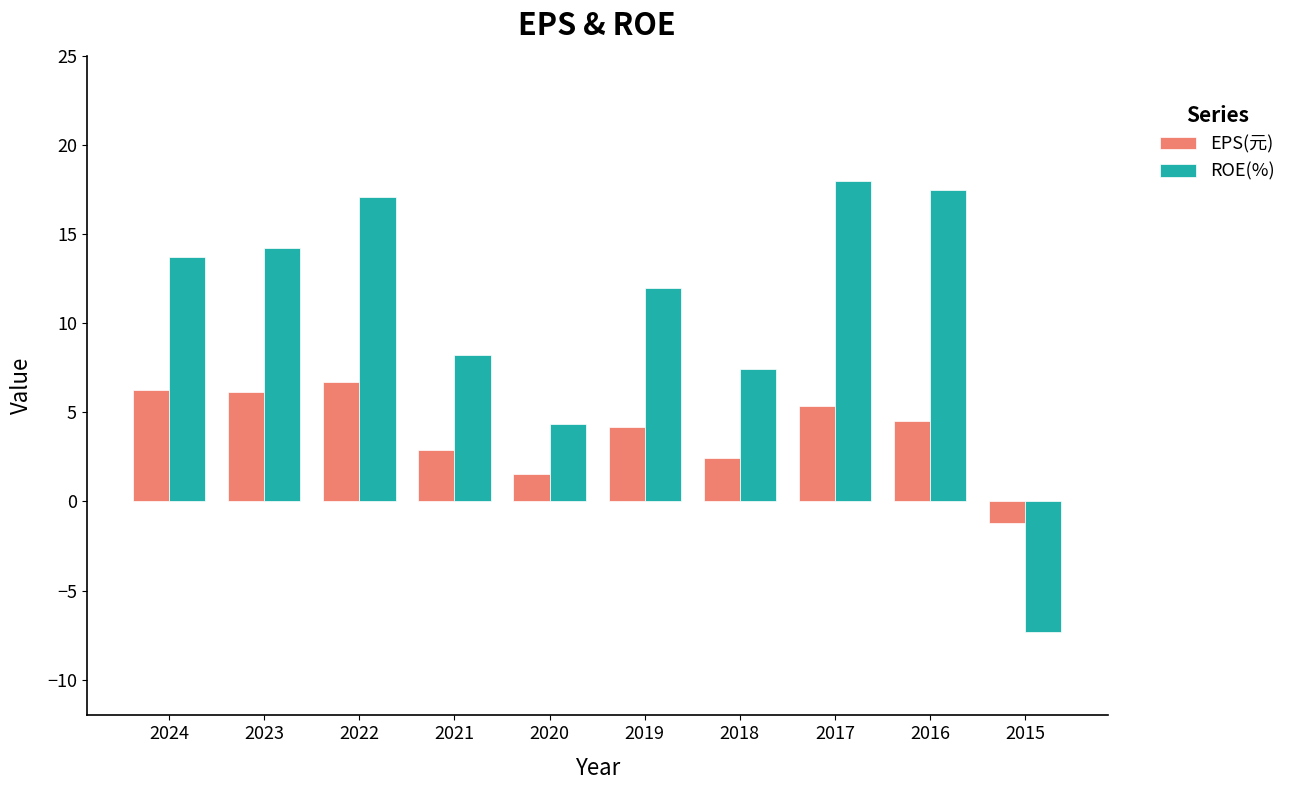

Are the bars horizontal?

No